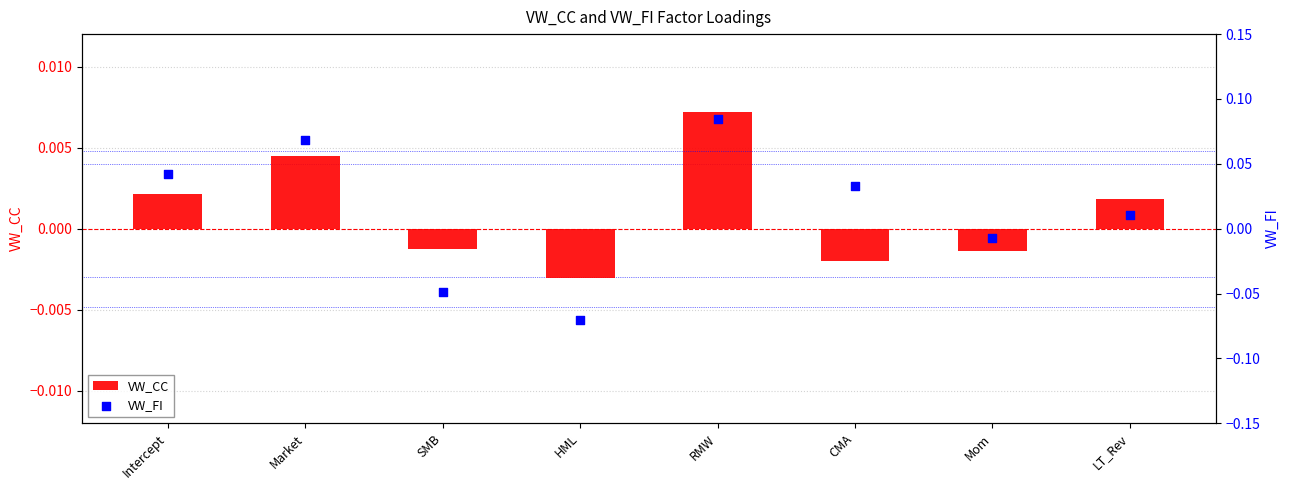

Which series has the widest spread of Y values?

VW_FI